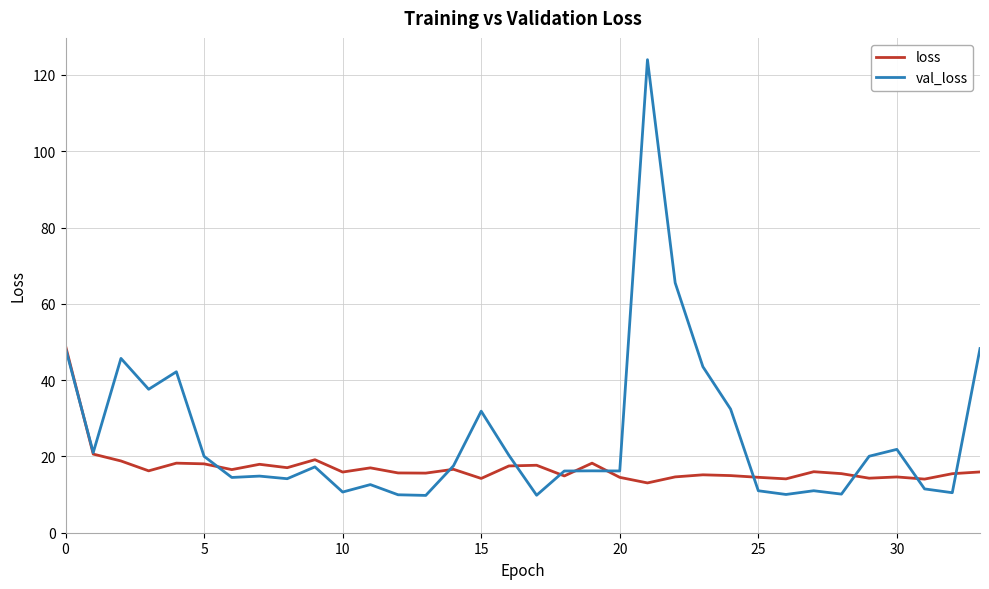

What is the smallest value displayed?

9.8